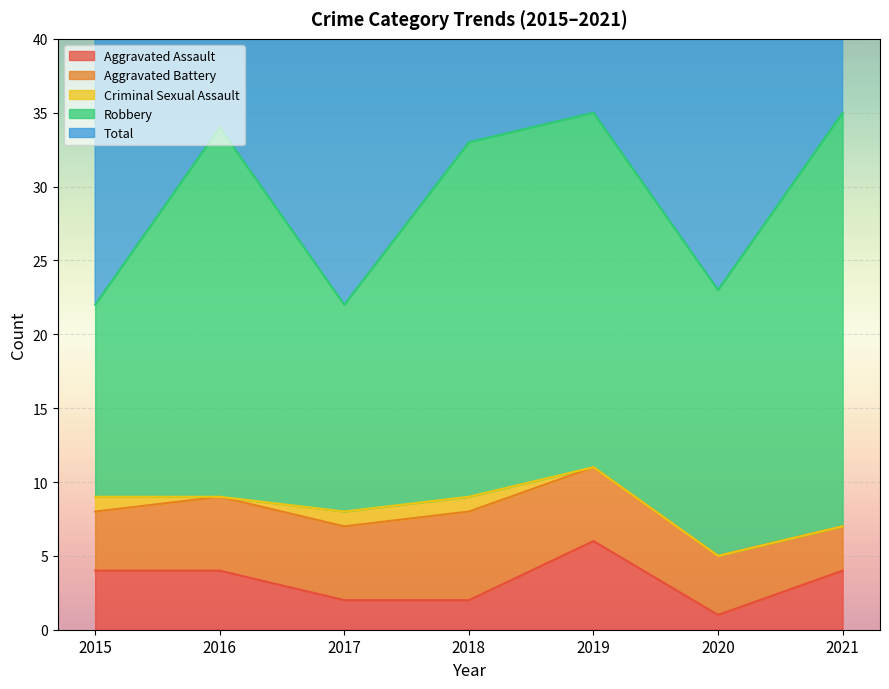

How many interior local valleys does the Aggravated Assault series have?

1